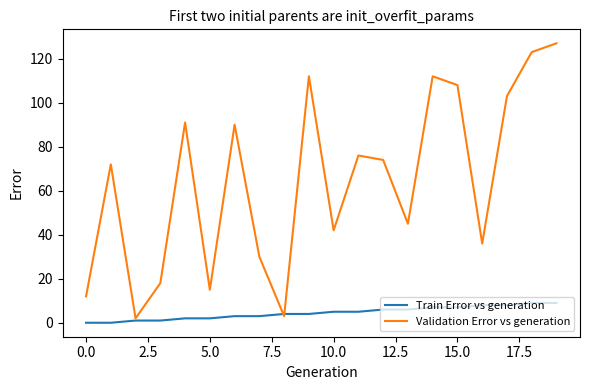

What is the difference between the second highest and minimum values in the Train Error vs generation series?

9